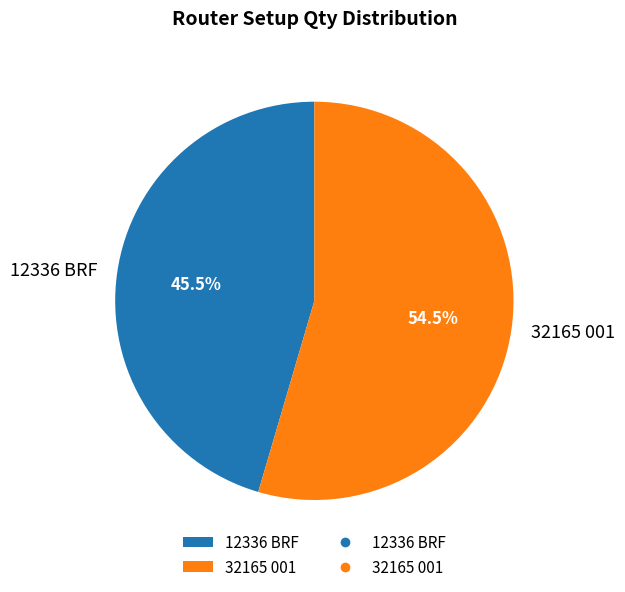

Rank the categories by value from highest to lowest.

32165 001, 12336 BRF